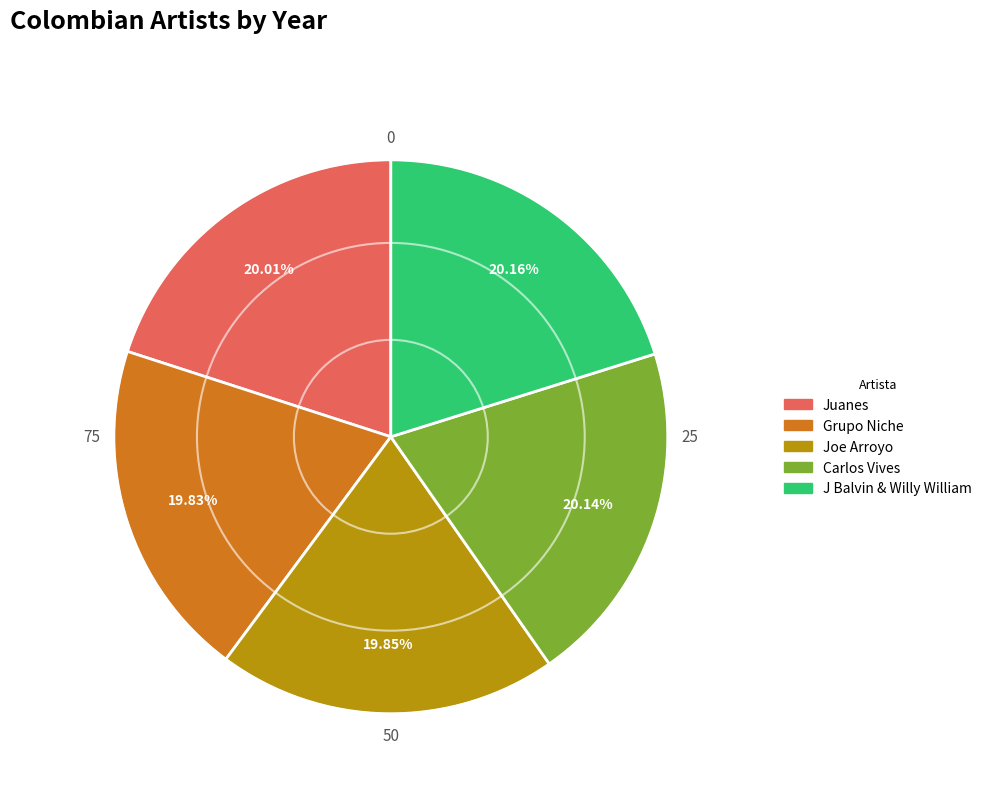

Do Juanes and Grupo Niche together represent more than half of the pie?

No